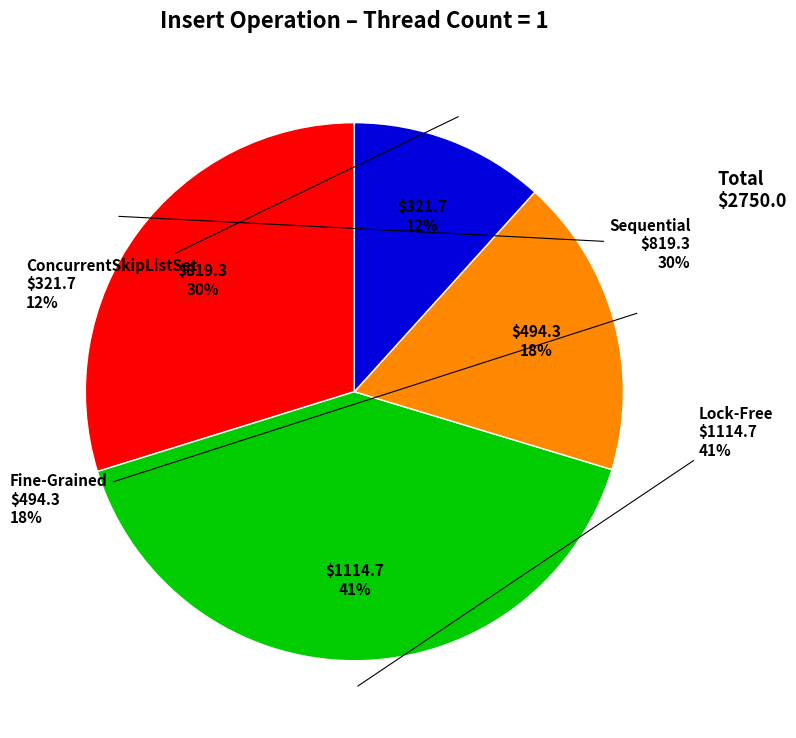

To the nearest percent, what portion does ConcurrentSkipListSet represent?

12%